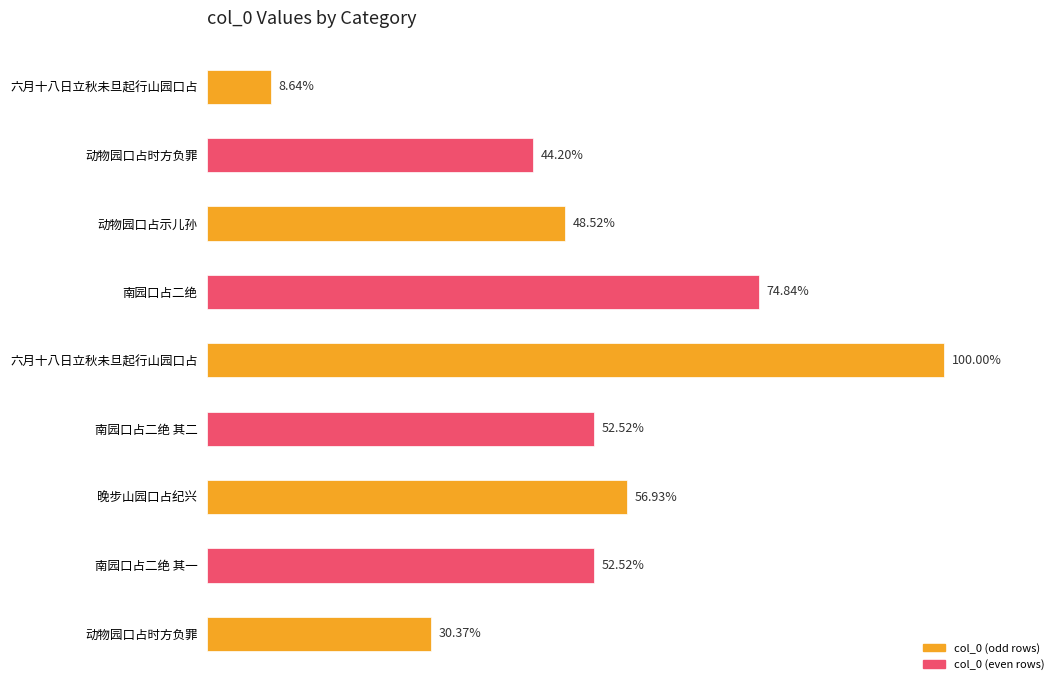

Does the chart contain any negative values?

No